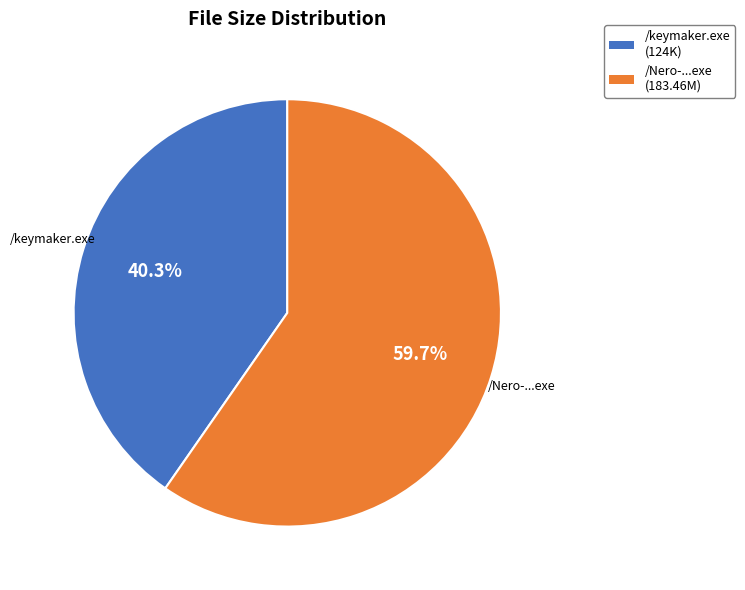

How many segments does this pie chart have?

2